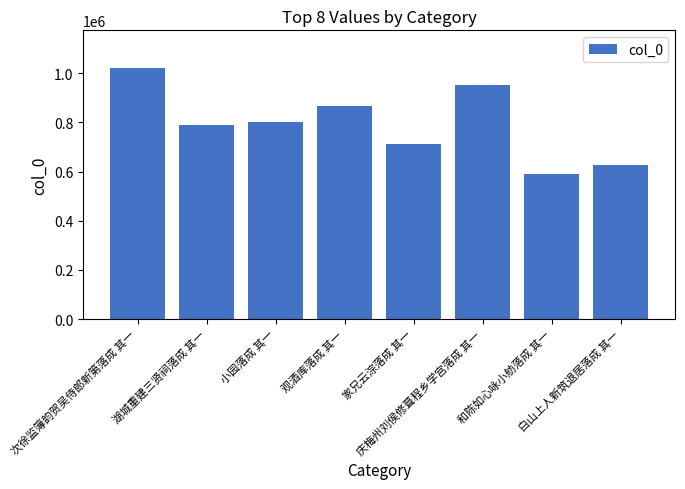

Count the number of categories in the chart.

8